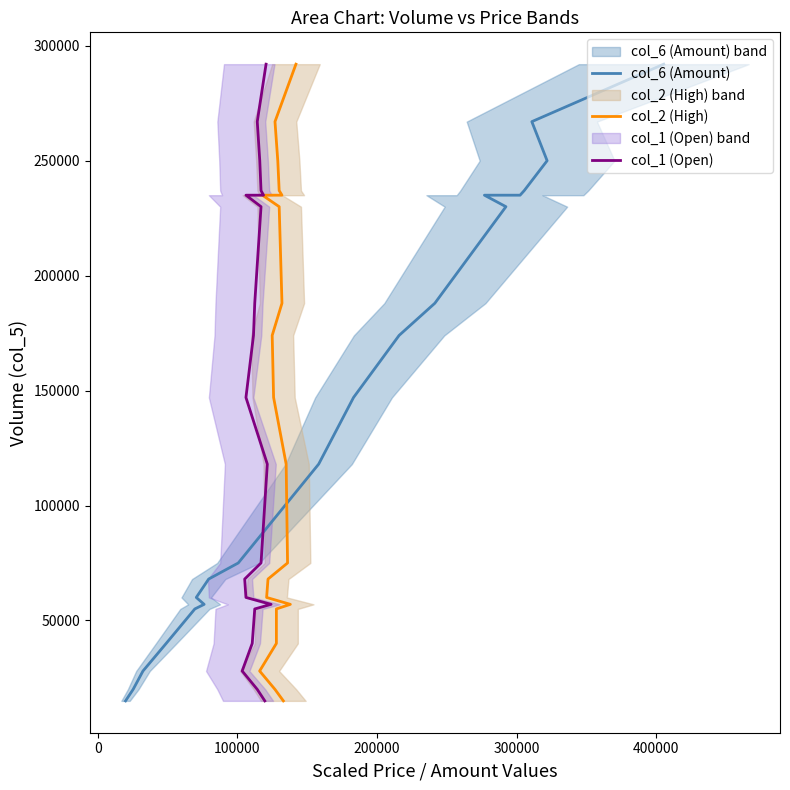

How many lines are shown in the chart?

3